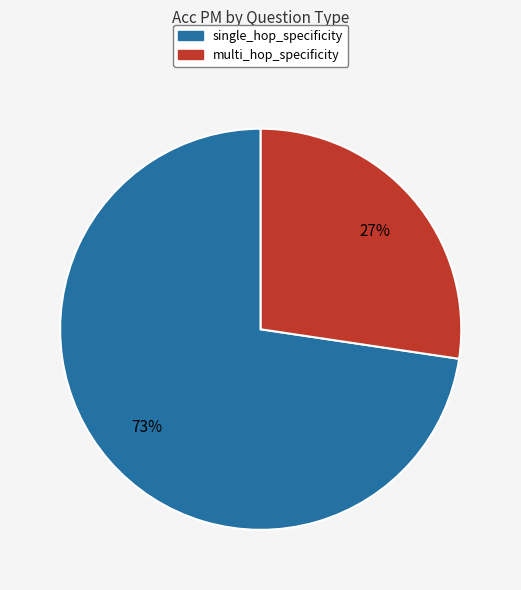

To the nearest percent, what percentage of the pie is single_hop_specificity?

73%